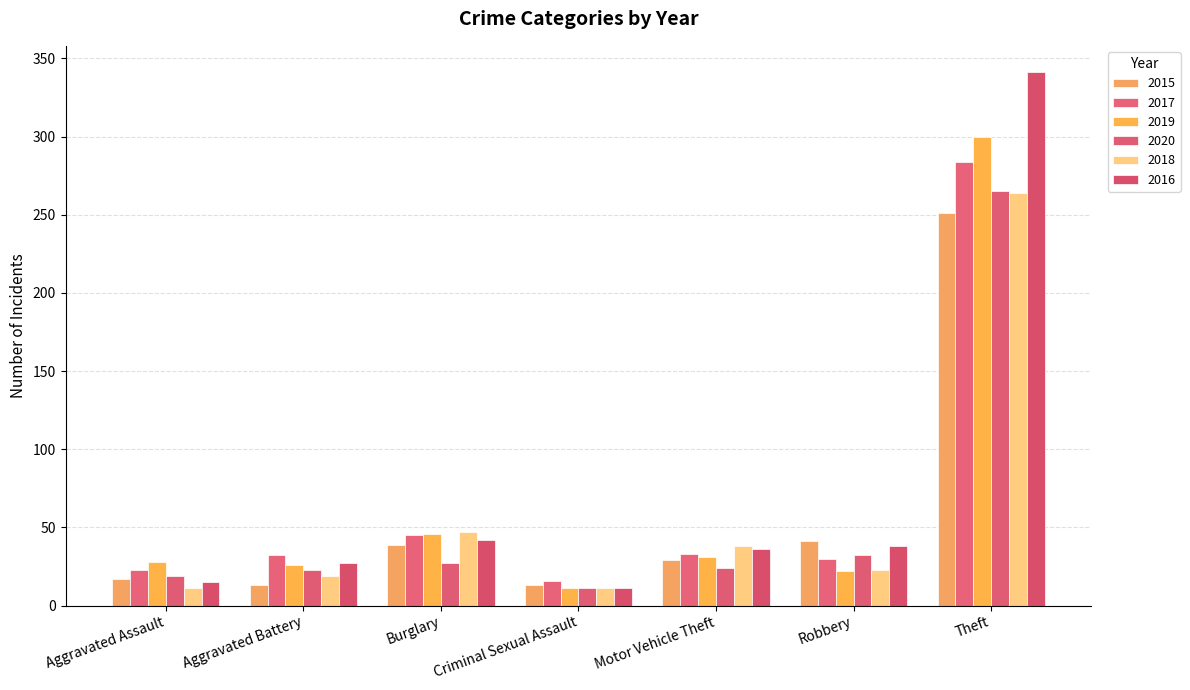

What is the label of the 4th bar from the right?

Criminal Sexual Assault